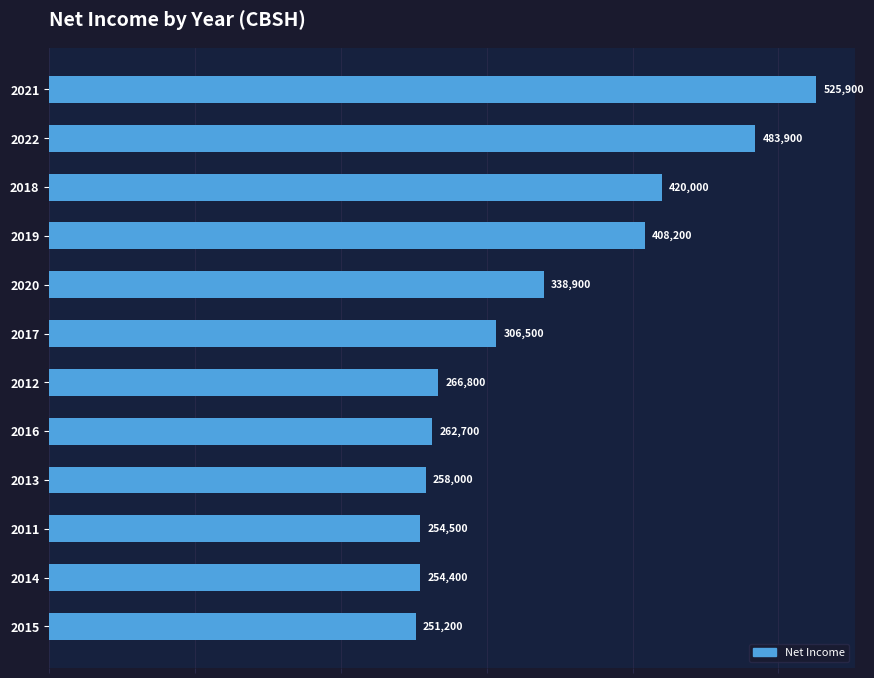

Which category has the lowest value across all series?

2015